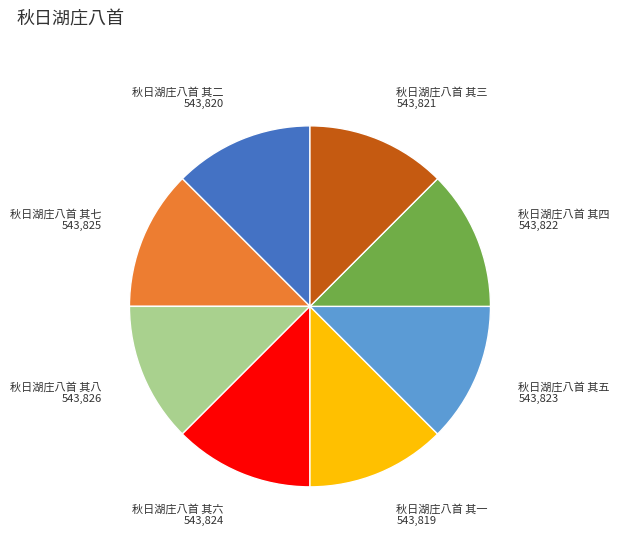

Does any single category account for the majority?

No